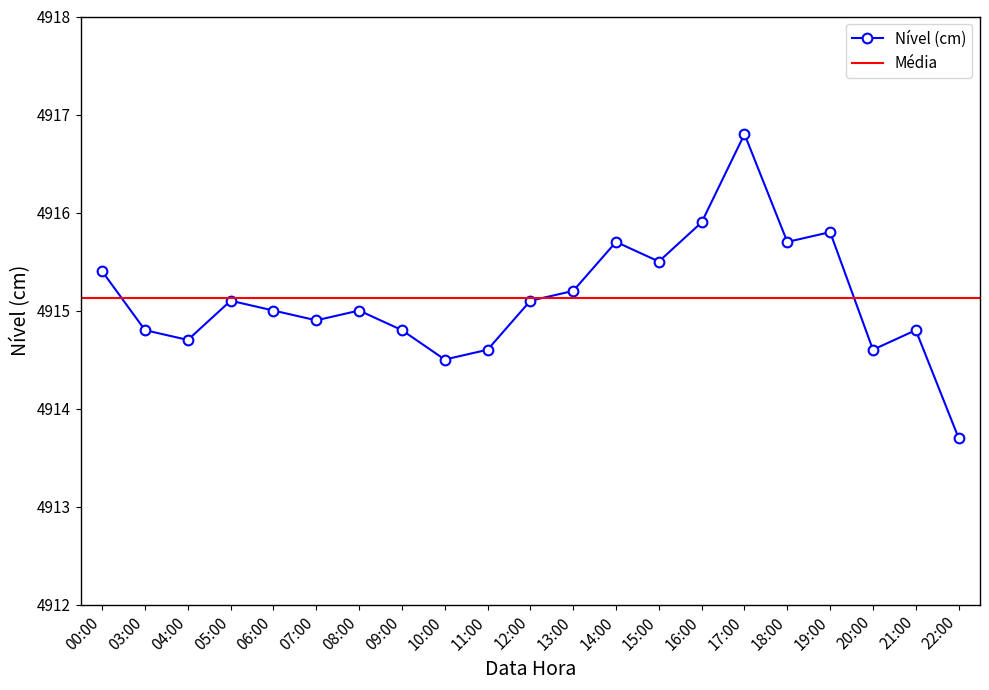

What is the label of the 5th point from the right?

18:00